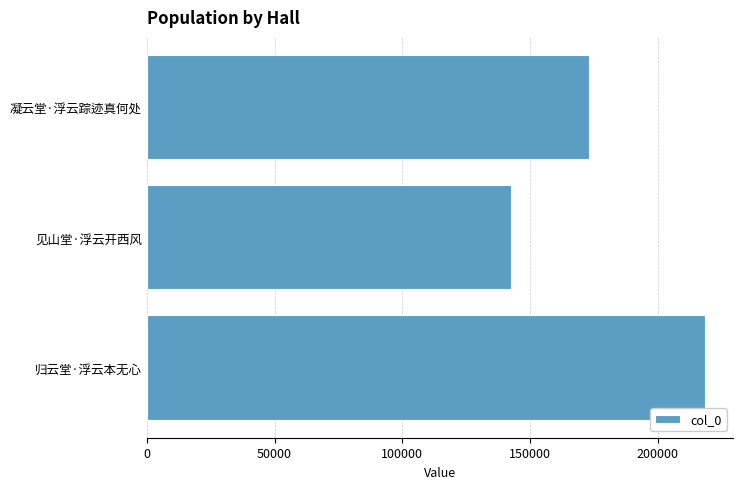

Read the value at 凝云堂·浮云踪迹真何处, to the nearest 10.

173040